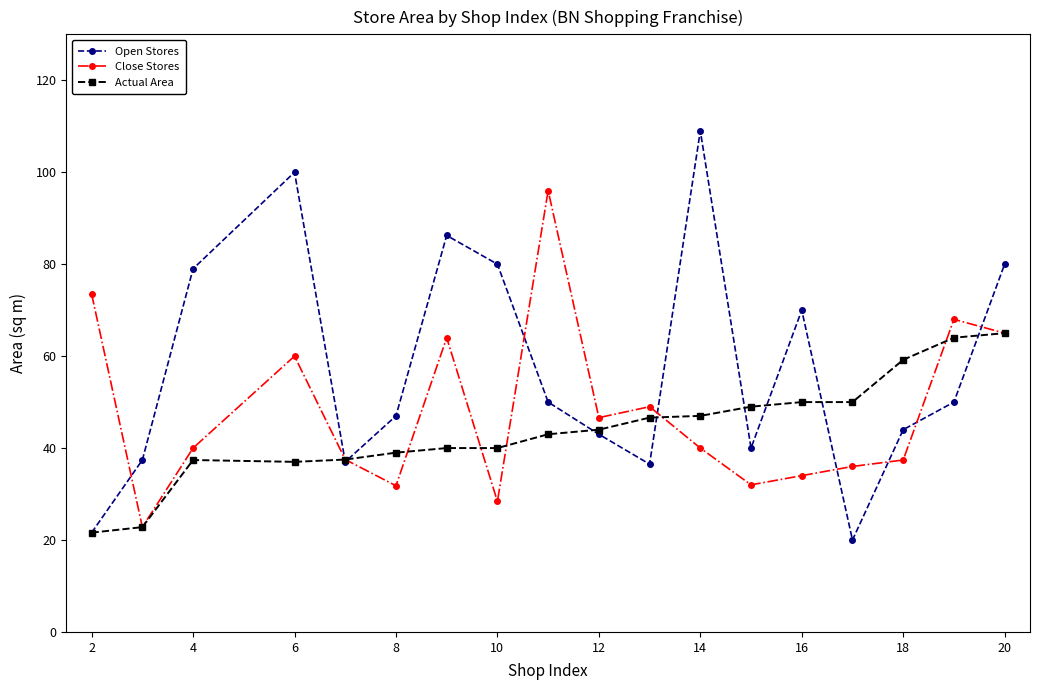

List the series in order of their peak value, highest first.

Open Stores, Close Stores, Actual Area